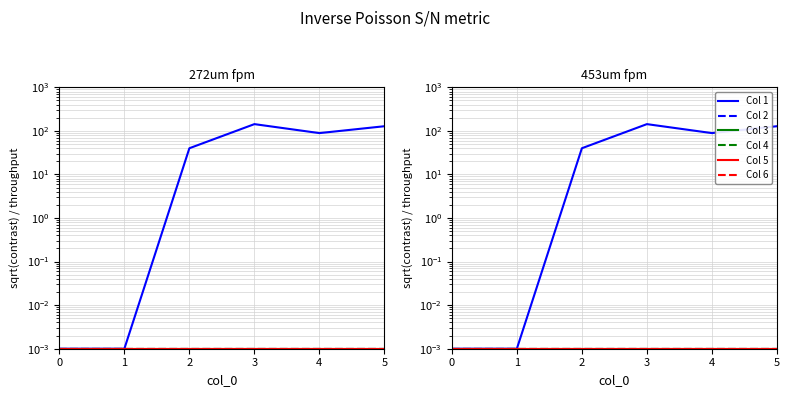

Which series has the widest spread of values?

Col 1